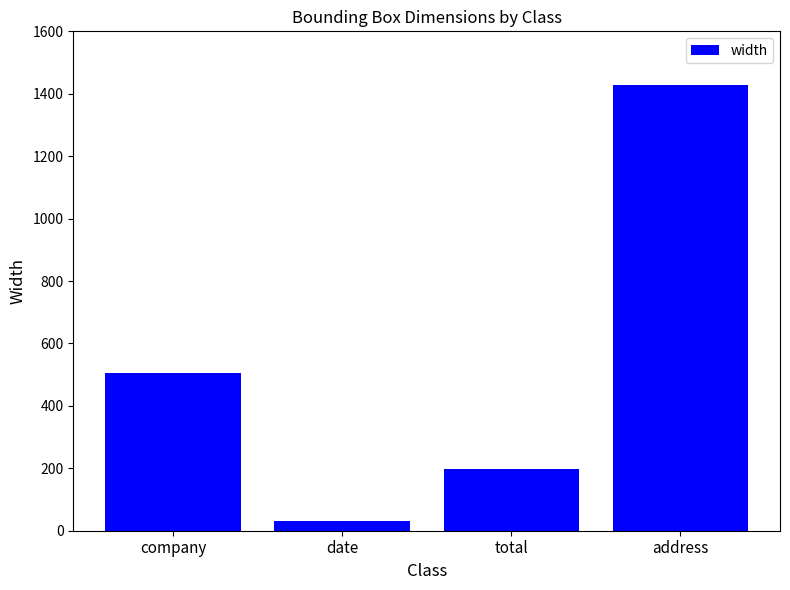

What is the greatest value displayed?

1429